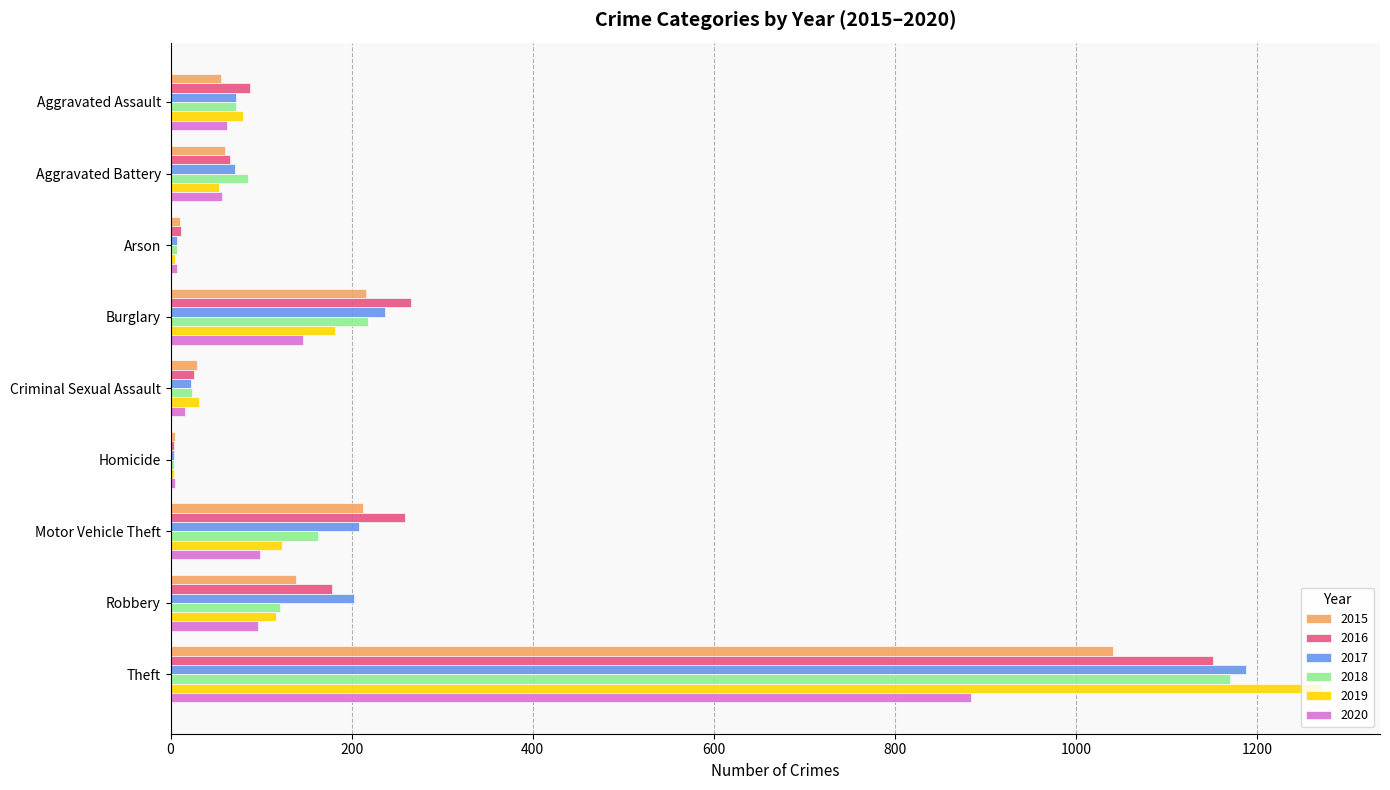

Which category has the highest value in the 2018 series?

Theft